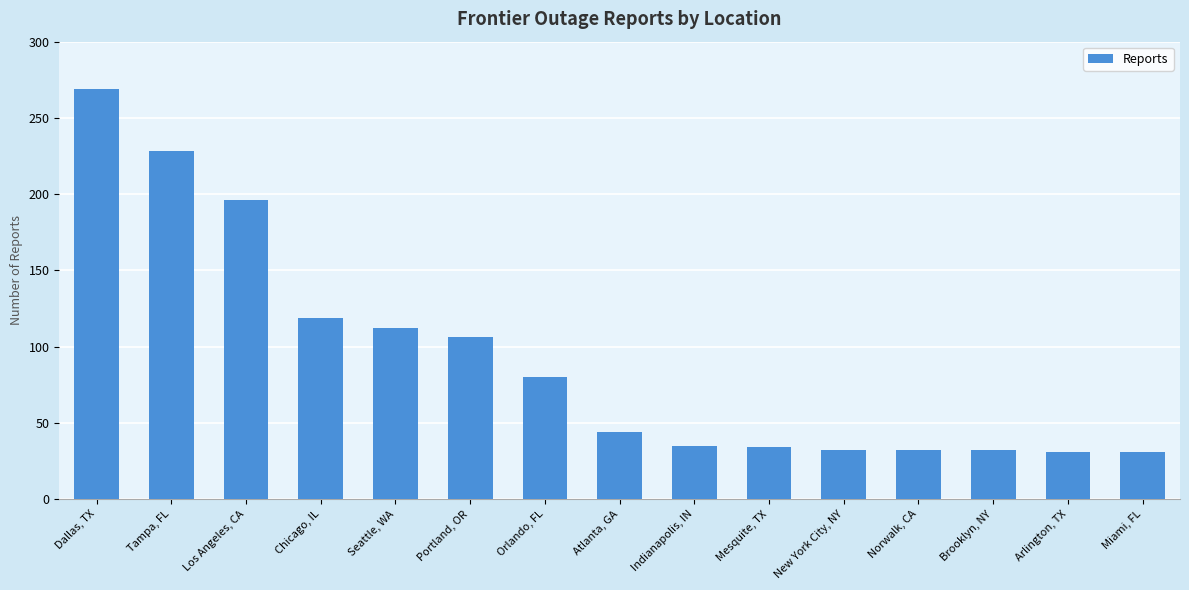

What is the change in value from Dallas, TX to Portland, OR?

-163